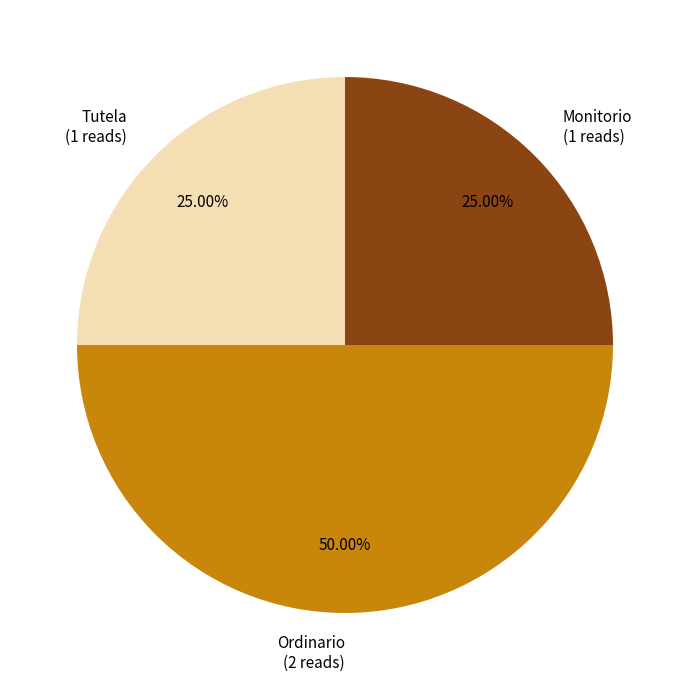

To the nearest percent, what percentage of the pie is Ordinario?

50%